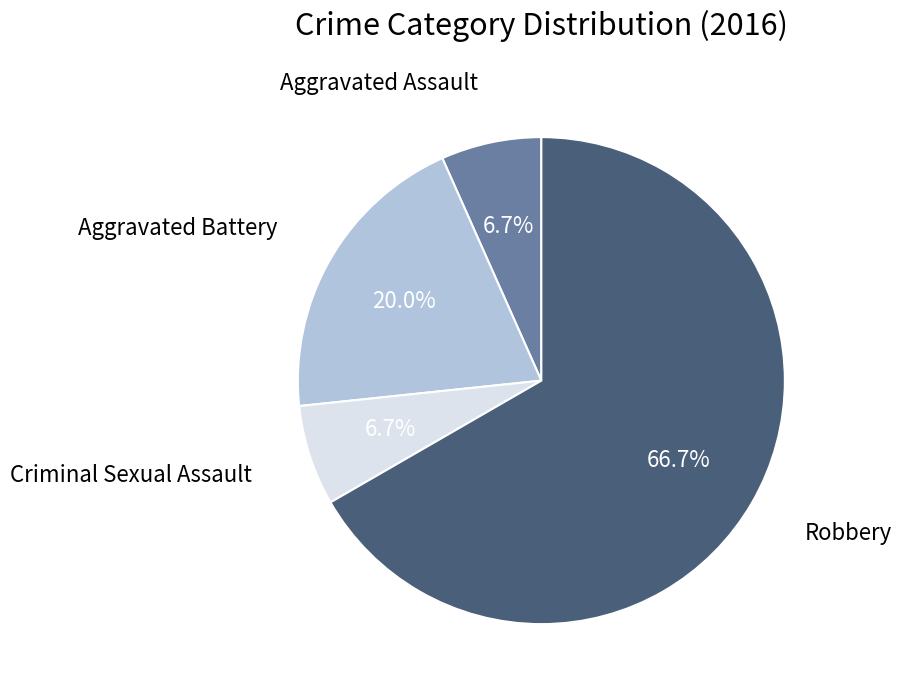

Is there any slice that represents more than half of the pie?

Yes